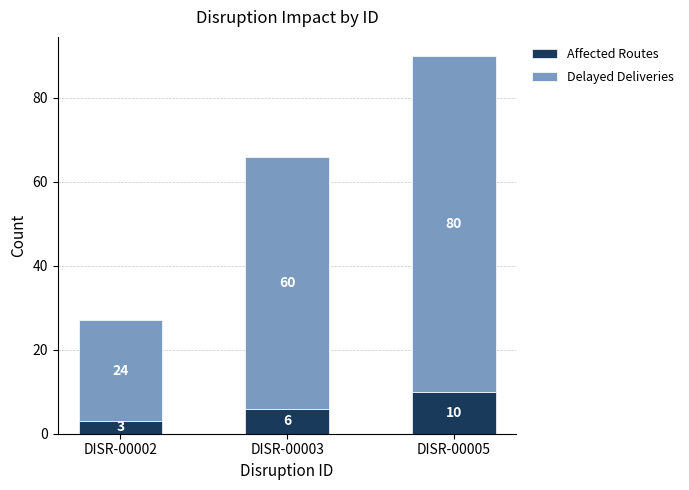

Rank the categories by Affected Routes value from highest to lowest.

DISR-00005, DISR-00003, DISR-00002